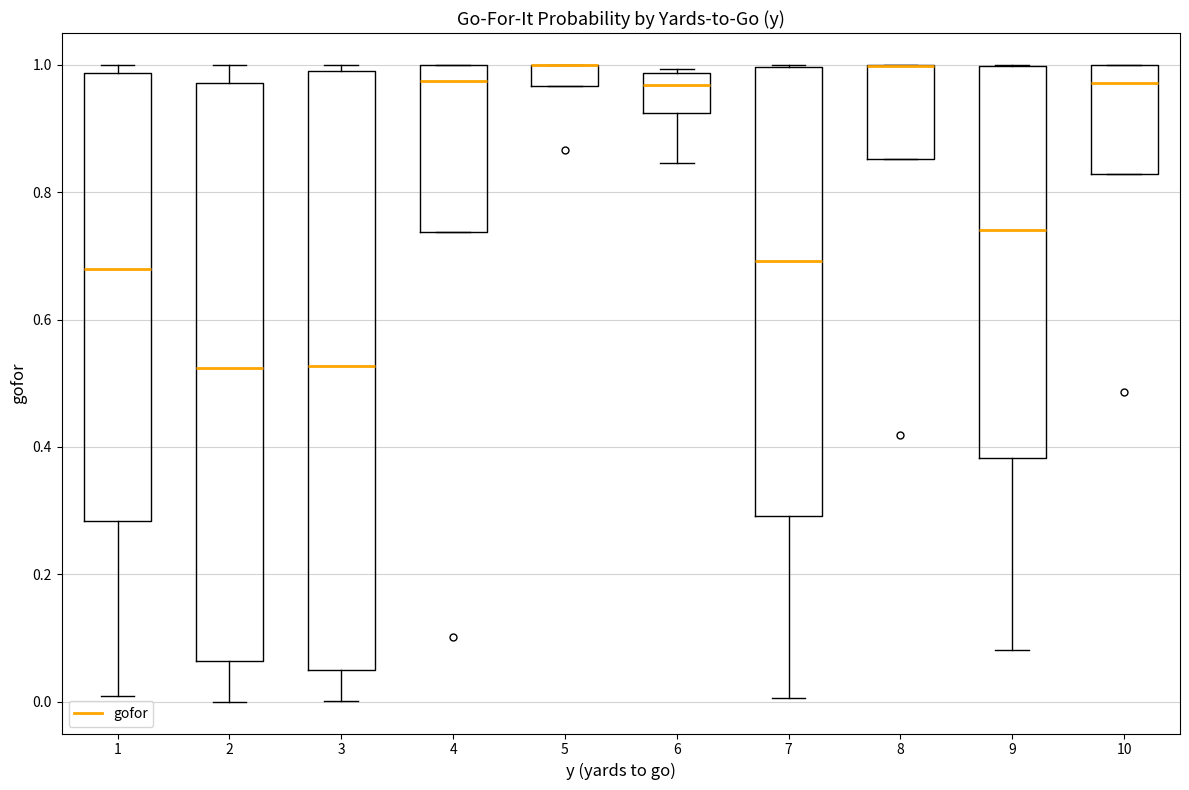

Reading left to right, read every box against the y-axis: the position of its median line, the range the box covers, and the ends of its whiskers. The values are not printed on the chart, so give them approximately, as read against the axis.

1: median 0.68, box 0.28 to 0.98, whiskers 0.00 to 1.00
2: median 0.52, box 0.06 to 0.98, whiskers 0.00 to 1.00
3: median 0.52, box 0.06 to 1.00, whiskers 0.00 to 1.00 (just above the box's upper edge)
4: median 0.98, box 0.74 to 1.00, whiskers 0.74 to 1.00
5: median 1.00 (drawn on the box's upper edge), box 0.96 to 1.00, whiskers 0.96 to 1.00
6: median 0.96, box 0.92 to 0.98, whiskers 0.84 to 1.00
7: median 0.70, box 0.30 to 1.00, whiskers 0.00 to 1.00
8: median 1.00 (drawn on the box's upper edge), box 0.86 to 1.00, whiskers 0.86 to 1.00
9: median 0.74, box 0.38 to 1.00, whiskers 0.08 to 1.00
10: median 0.98, box 0.82 to 1.00, whiskers 0.82 to 1.00